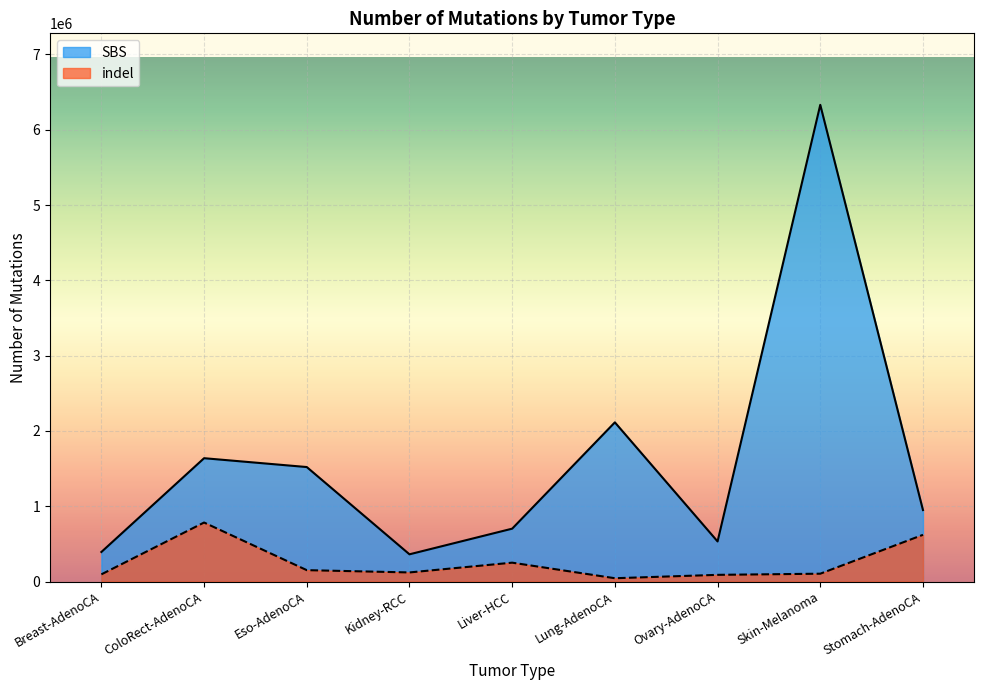

Which series has the largest range (max minus min)?

SBS